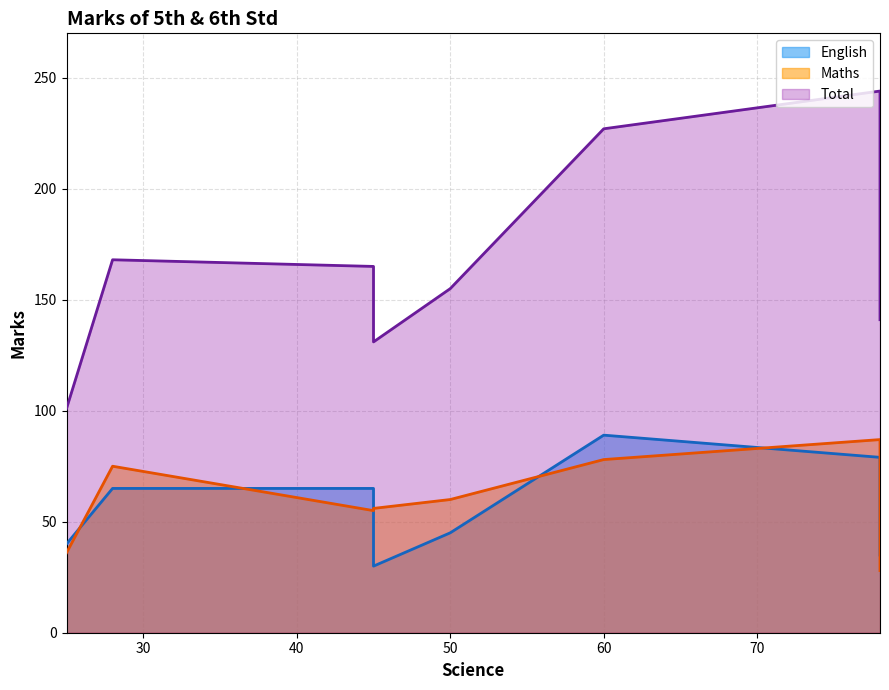

True or false: English and Total intersect in this chart.

False